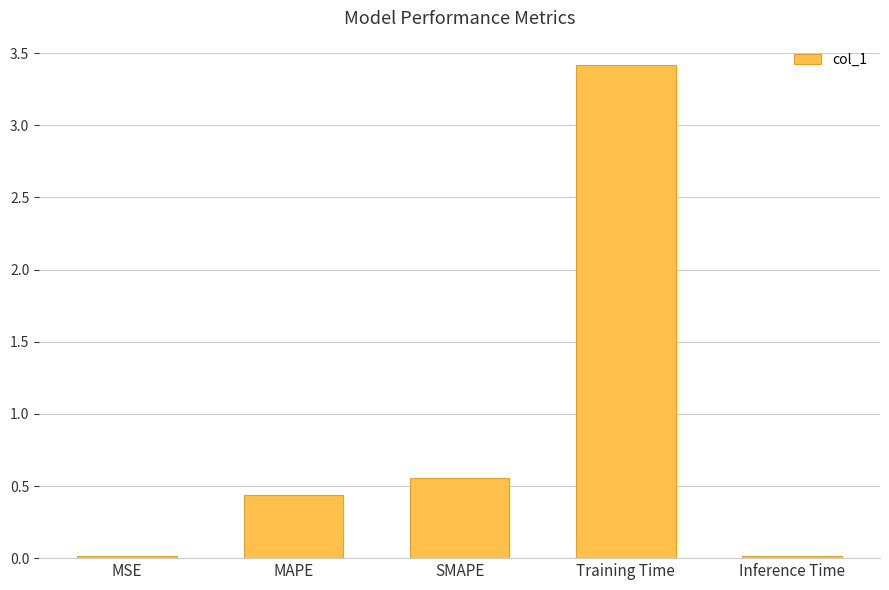

At which category does the chart reach its peak across all series?

Training Time